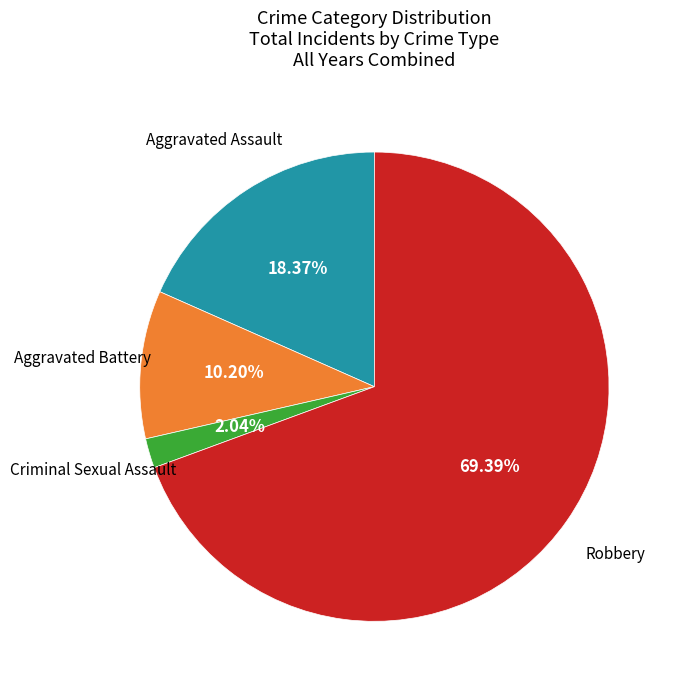

Is there any slice that represents more than half of the pie?

Yes